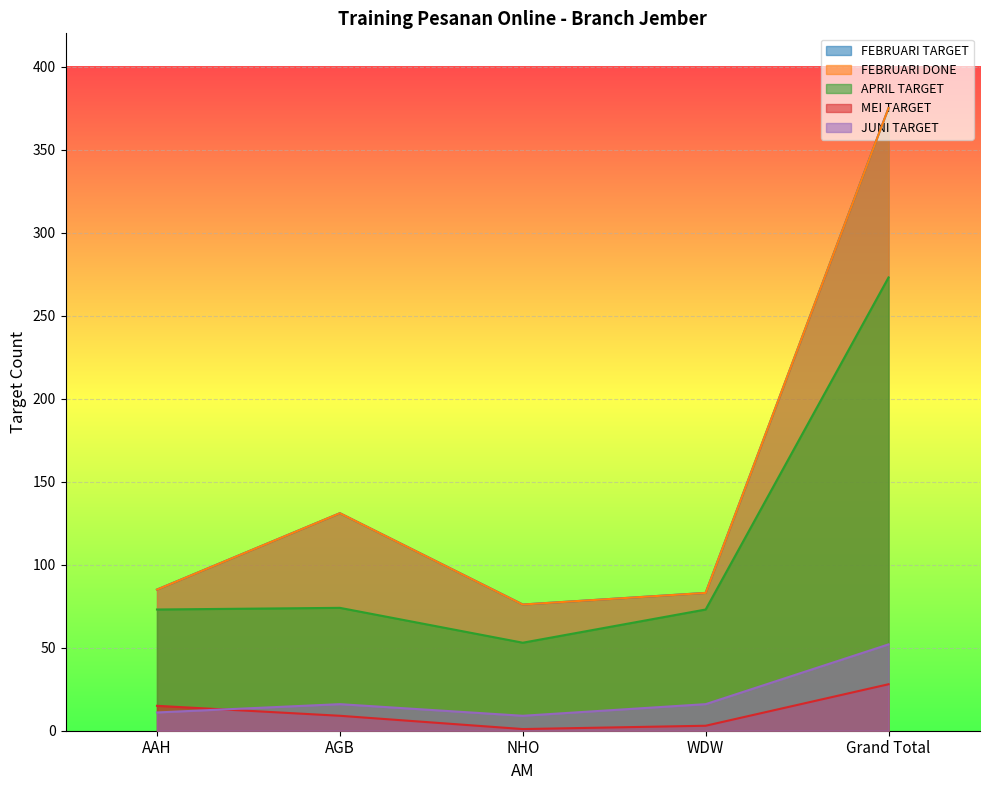

Which series has the largest range (max minus min)?

FEBRUARI TARGET